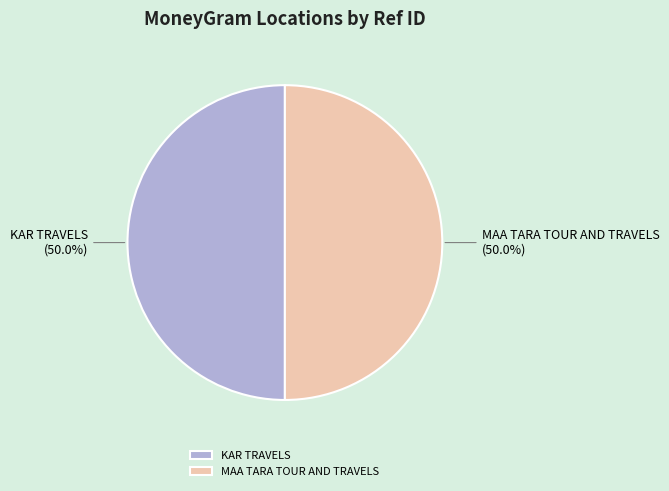

Approximately how many times larger is the value at MAA TARA TOUR AND TRAVELS compared to KAR TRAVELS?

1.0